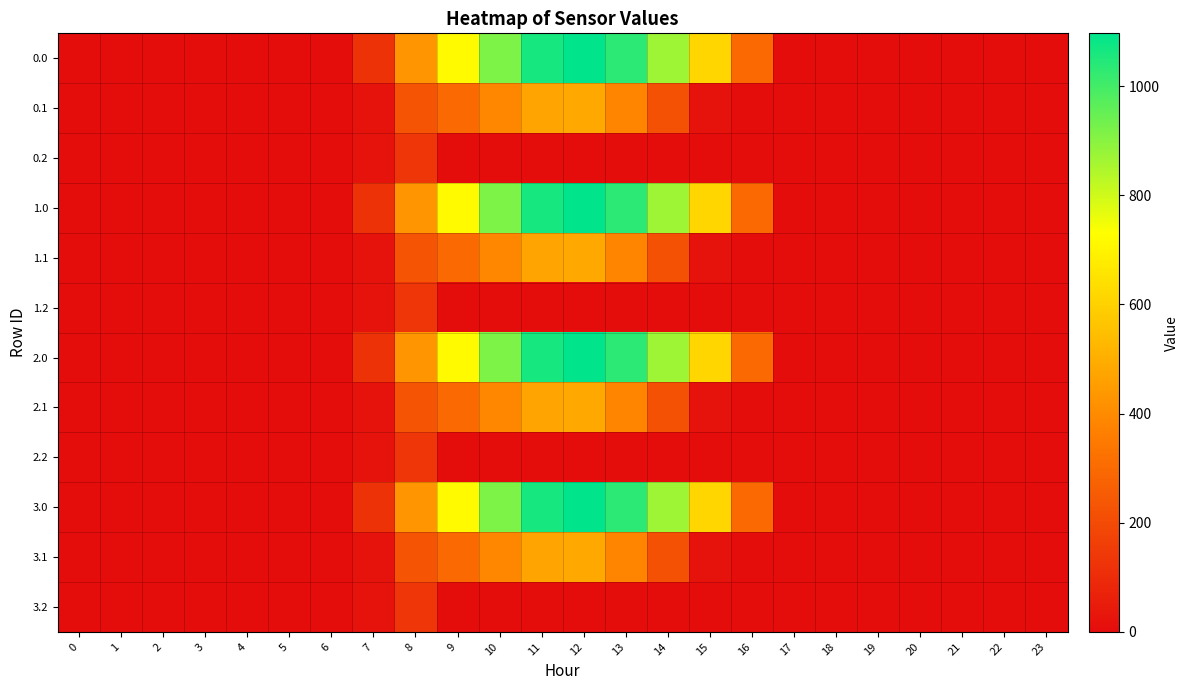

At 21, list the series in order from smallest to largest.

0.0, 0.1, 0.2, 1.0, 1.1, 1.2, 2.0, 2.1, 2.2, 3.0, 3.1, 3.2